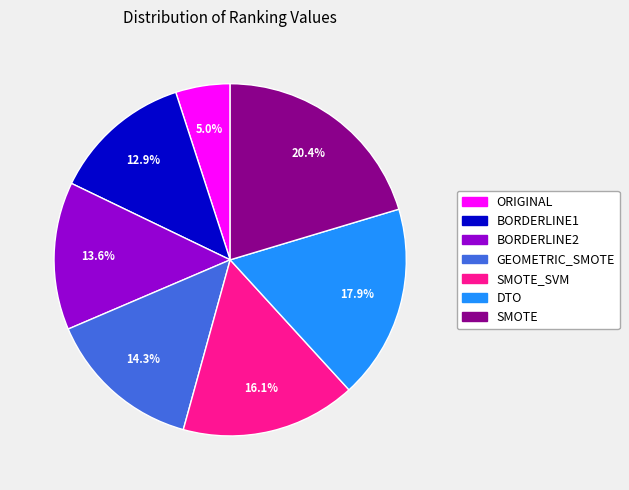

Does SMOTE_SVM account for over 50% of the chart?

No